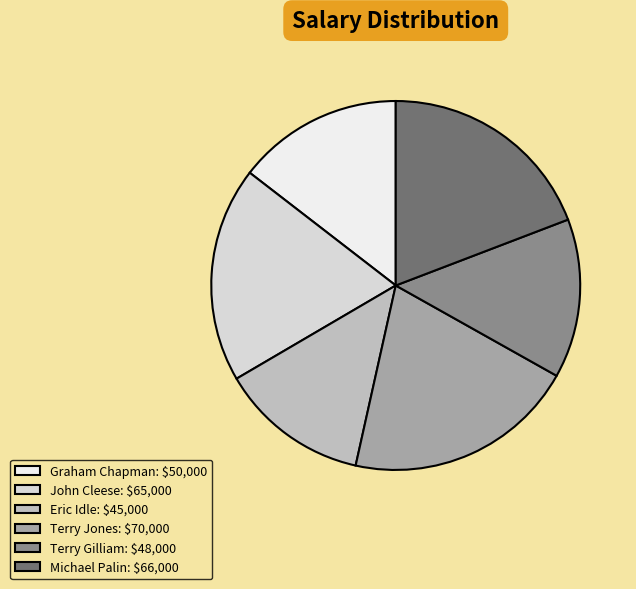

What is the largest slice in the pie chart?

Terry Jones